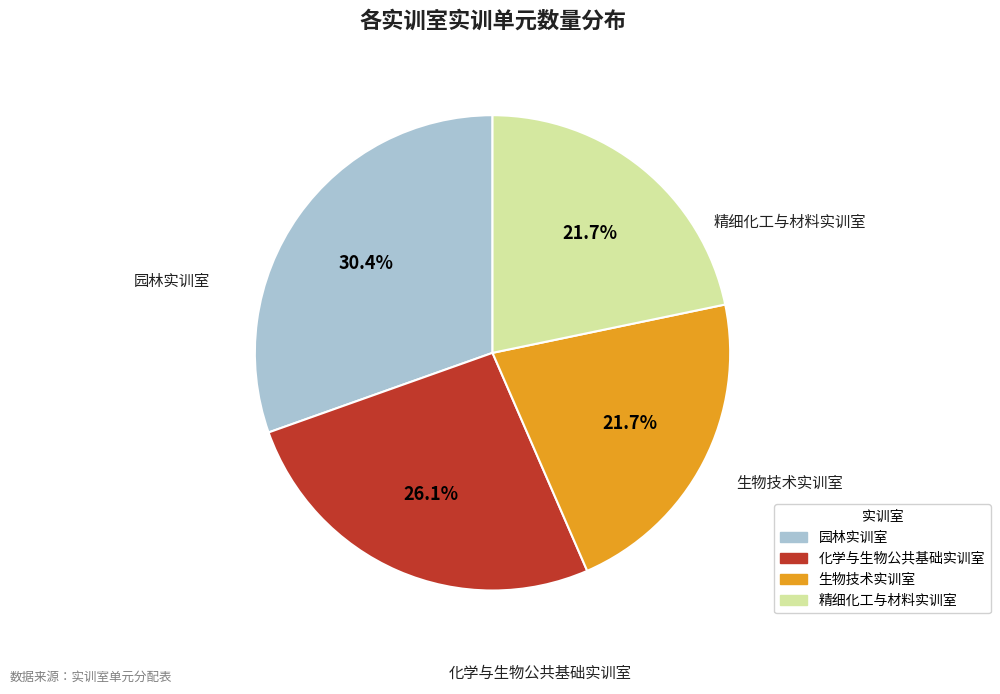

Does 园林实训室 represent more than half of the total?

No